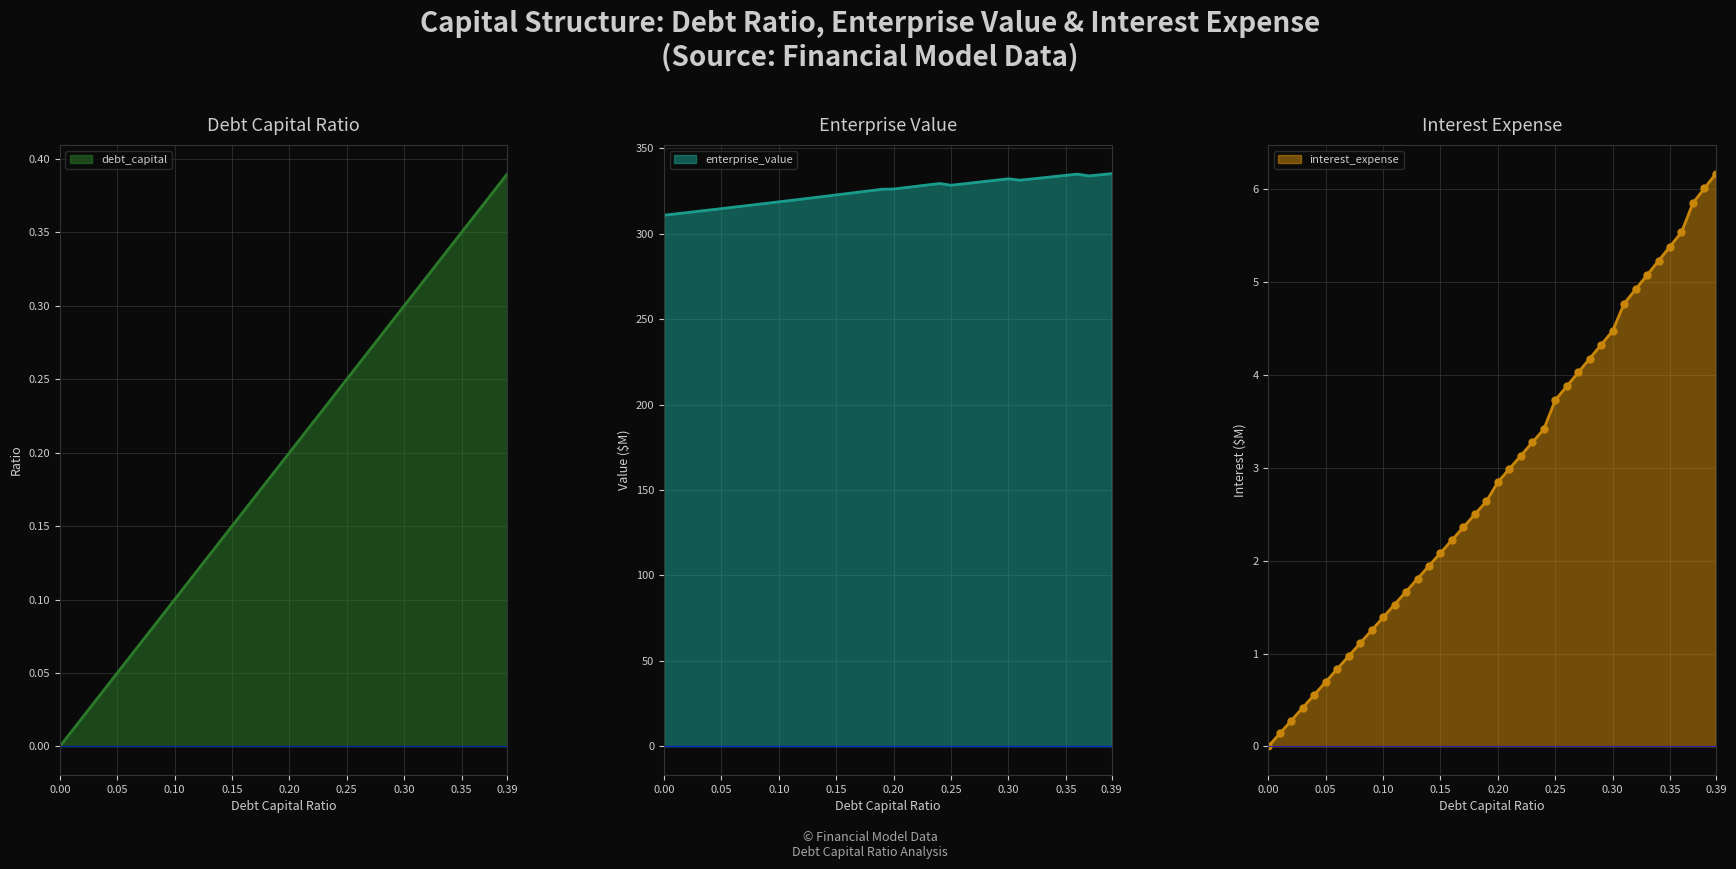

Reading left to right, list all the values displayed in this chart.

debt_capital: 0.0	0.0	0.0	0.0	0.0	0.1	0.1	0.1	0.1	0.1	0.1	0.1	0.1	0.1	0.1	0.1	0.2	0.2	0.2	0.2	0.2	0.2	0.2	0.2	0.2	0.2	0.3	0.3	0.3	0.3	0.3	0.3	0.3	0.3	0.3	0.3	0.4	0.4	0.4	0.4
interest_expense: 0.0	0.1	0.3	0.4	0.6	0.7	0.8	1.0	1.1	1.3	1.4	1.5	1.7	1.8	1.9	2.1	2.2	2.4	2.5	2.6	2.8	3.0	3.1	3.3	3.4	3.7	3.9	4.0	4.2	4.3	4.5	4.8	4.9	5.1	5.2	5.4	5.5	5.9	6.0	6.2
enterprise_value: 310.8	311.6	312.3	313.1	313.9	314.7	315.4	316.2	317.0	317.8	318.6	319.4	320.2	321.0	321.8	322.7	323.5	324.3	325.1	326.0	326.1	326.9	327.7	328.5	329.4	328.3	329.1	329.8	330.6	331.3	332.1	331.3	332.0	332.7	333.4	334.1	334.8	333.8	334.4	335.1